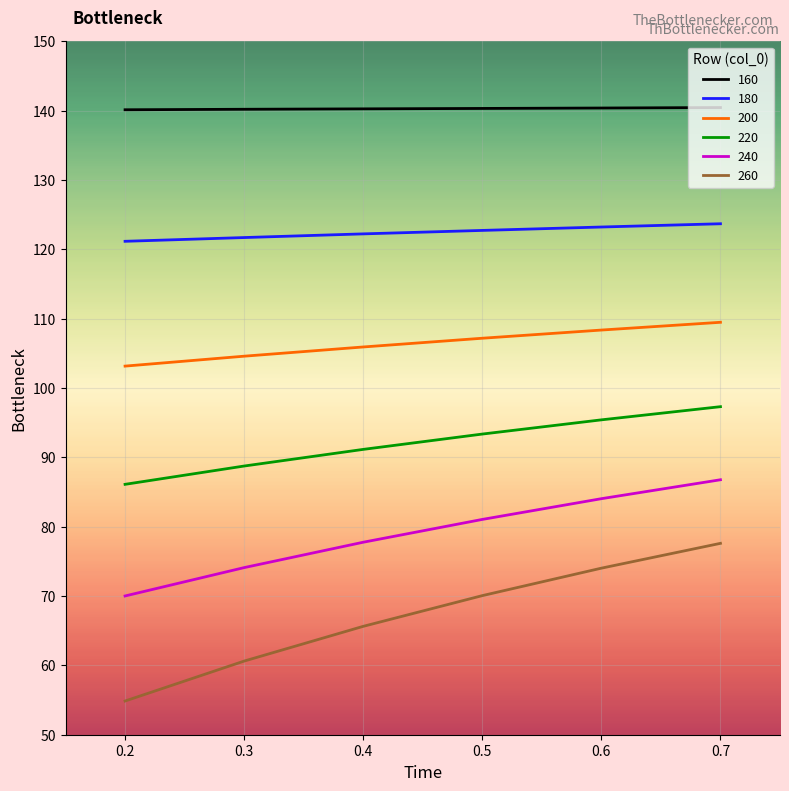

True or false: 160 and 240 intersect in this chart.

False